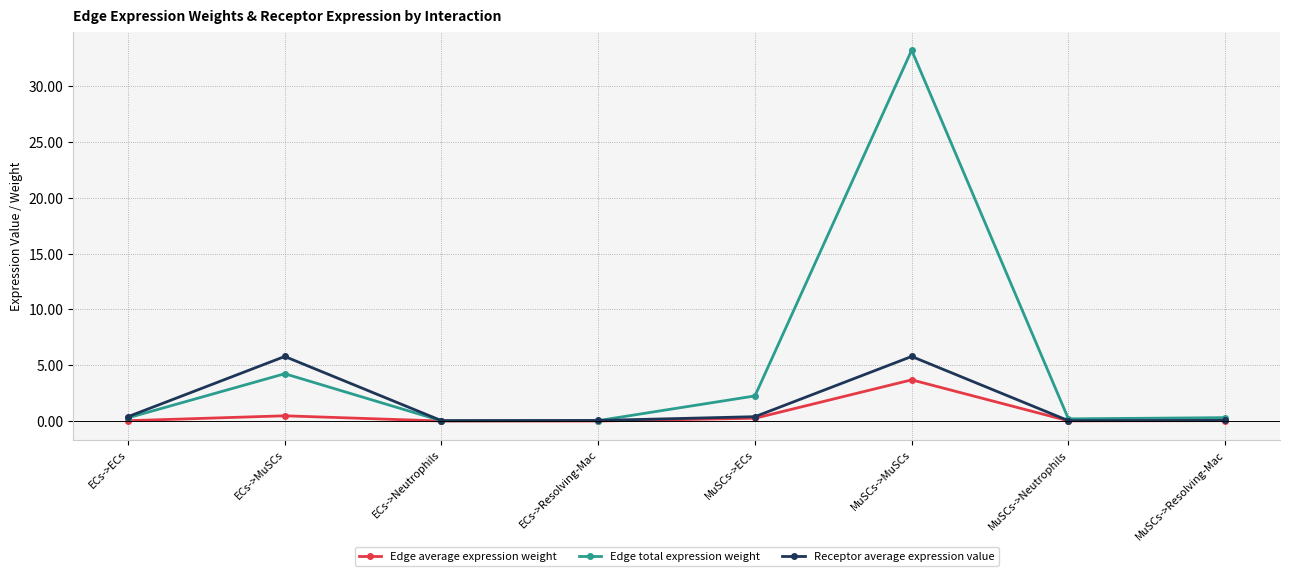

Which label corresponds to the largest value in the chart?

MuSCs->MuSCs